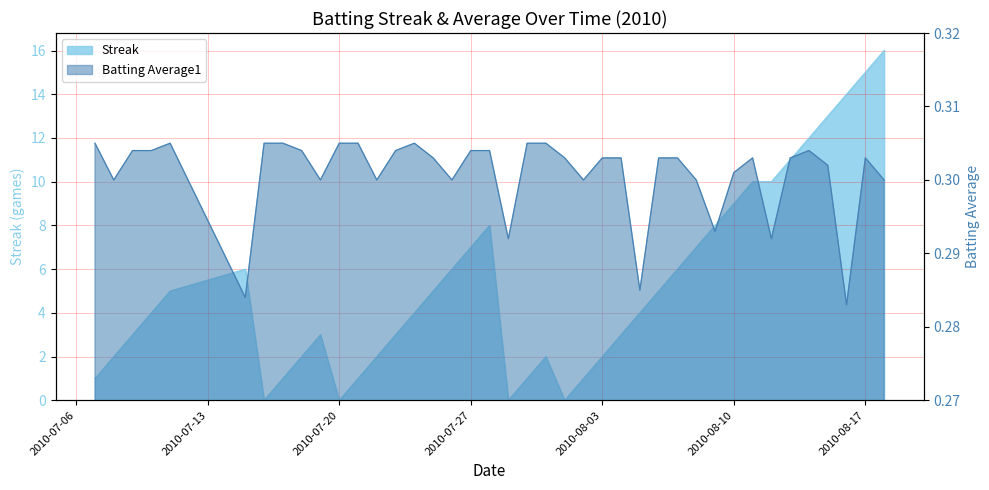

Reading left to right, transcribe all the data shown in this chart.

Streak: 2010-07-07=1.0	2010-07-08=2.0	2010-07-09=3.0	2010-07-10=4.0	2010-07-11=5.0	2010-07-15=6.0	2010-07-16=0.0	2010-07-17=1.0	2010-07-18=2.0	2010-07-19=3.0	2010-07-20=0.0	2010-07-21=1.0	2010-07-22=2.0	2010-07-23=3.0	2010-07-24=4.0	2010-07-25=5.0	2010-07-26=6.0	2010-07-27=7.0	2010-07-28=8.0	2010-07-29=0.0	2010-07-30=1.0	2010-07-31=2.0	2010-08-01=0.0	2010-08-02=1.0	2010-08-03=2.0	2010-08-04=3.0	2010-08-05=4.0	2010-08-06=5.0	2010-08-07=6.0	2010-08-08=7.0	2010-08-09=8.0	2010-08-10=9.0	2010-08-11=10.0	2010-08-12=10.0	2010-08-13=11.0	2010-08-14=12.0	2010-08-15=13.0	2010-08-16=14.0	2010-08-17=15.0	2010-08-18=16.0
Batting Average1: 2010-07-07=0.3	2010-07-08=0.3	2010-07-09=0.3	2010-07-10=0.3	2010-07-11=0.3	2010-07-15=0.3	2010-07-16=0.3	2010-07-17=0.3	2010-07-18=0.3	2010-07-19=0.3	2010-07-20=0.3	2010-07-21=0.3	2010-07-22=0.3	2010-07-23=0.3	2010-07-24=0.3	2010-07-25=0.3	2010-07-26=0.3	2010-07-27=0.3	2010-07-28=0.3	2010-07-29=0.3	2010-07-30=0.3	2010-07-31=0.3	2010-08-01=0.3	2010-08-02=0.3	2010-08-03=0.3	2010-08-04=0.3	2010-08-05=0.3	2010-08-06=0.3	2010-08-07=0.3	2010-08-08=0.3	2010-08-09=0.3	2010-08-10=0.3	2010-08-11=0.3	2010-08-12=0.3	2010-08-13=0.3	2010-08-14=0.3	2010-08-15=0.3	2010-08-16=0.3	2010-08-17=0.3	2010-08-18=0.3